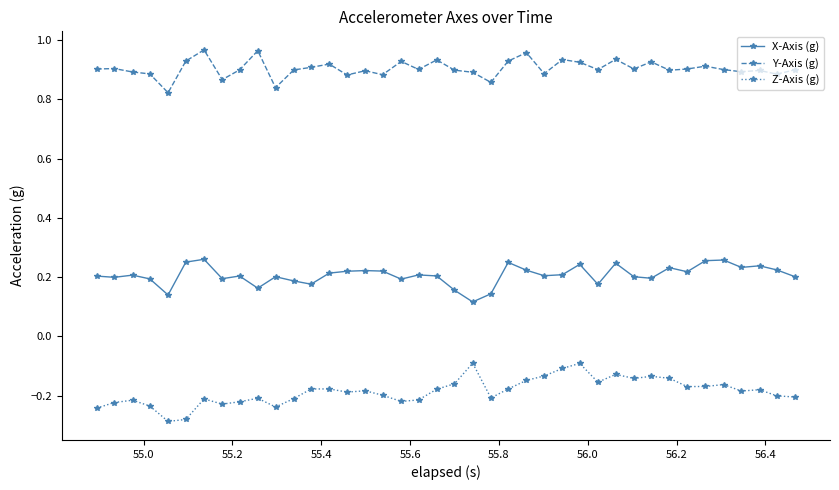

Rank the series by their maximum value, from lowest to highest.

Z-Axis (g), X-Axis (g), Y-Axis (g)